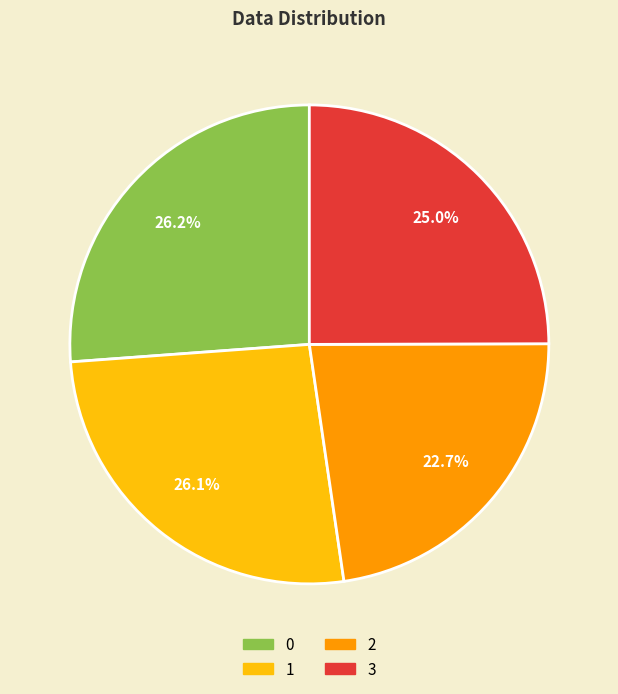

To the nearest percent, what is the combined percentage of 2 and 0?

49%